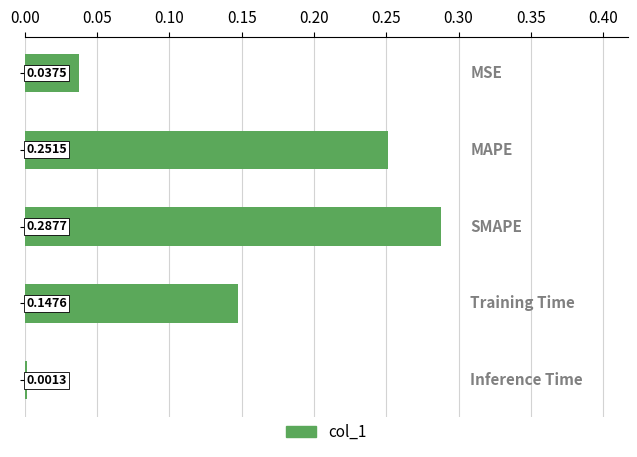

How many bars are there in total?

5